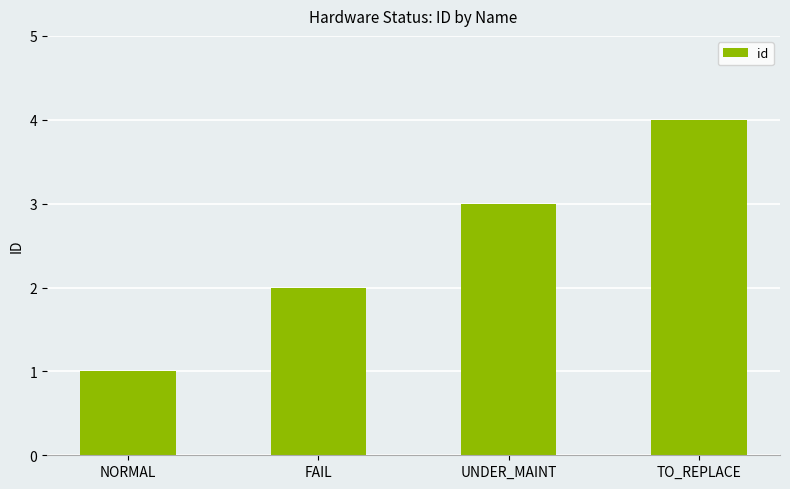

Which has a higher value, UNDER_MAINT or NORMAL?

UNDER_MAINT